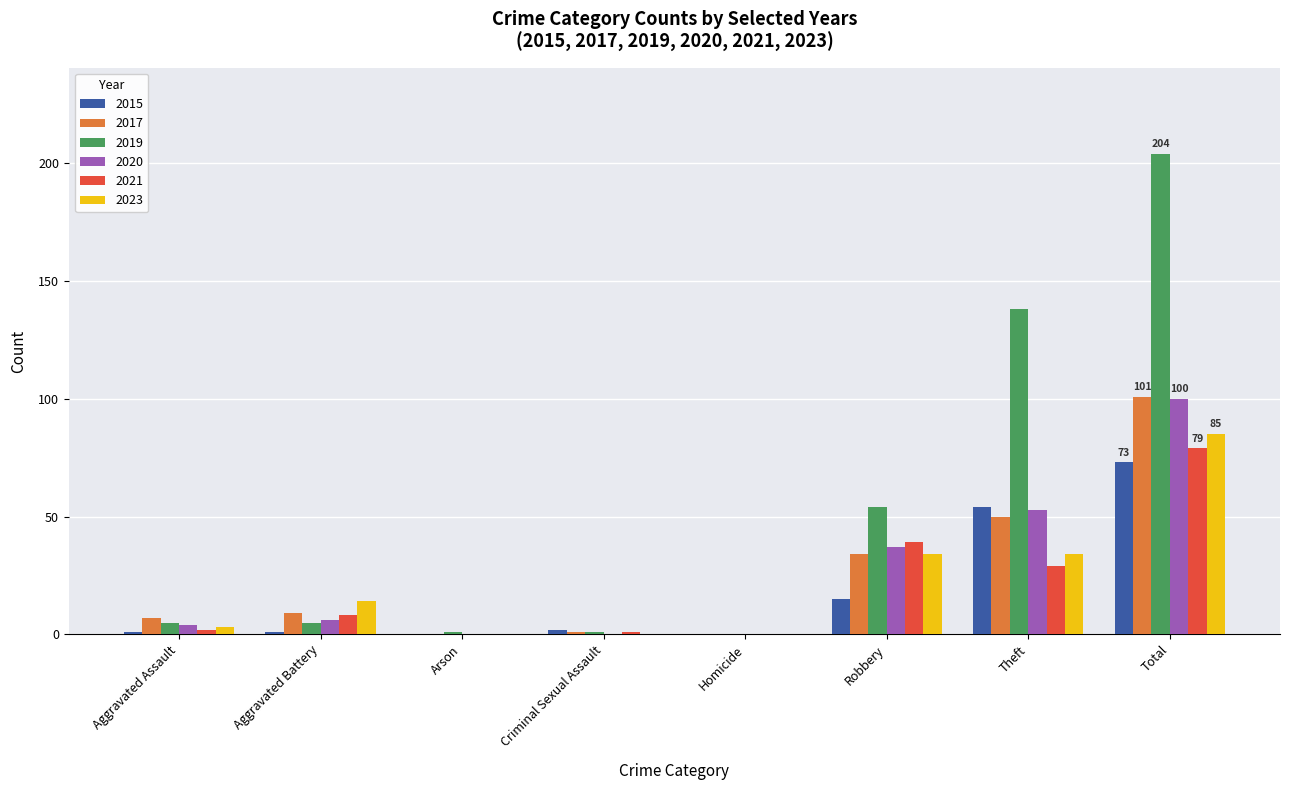

Where is 2019 nearest to the value 102?

Theft